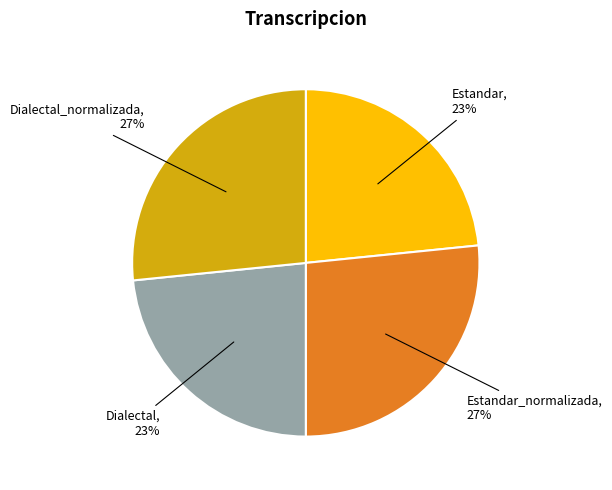

Does any single category account for the majority?

No